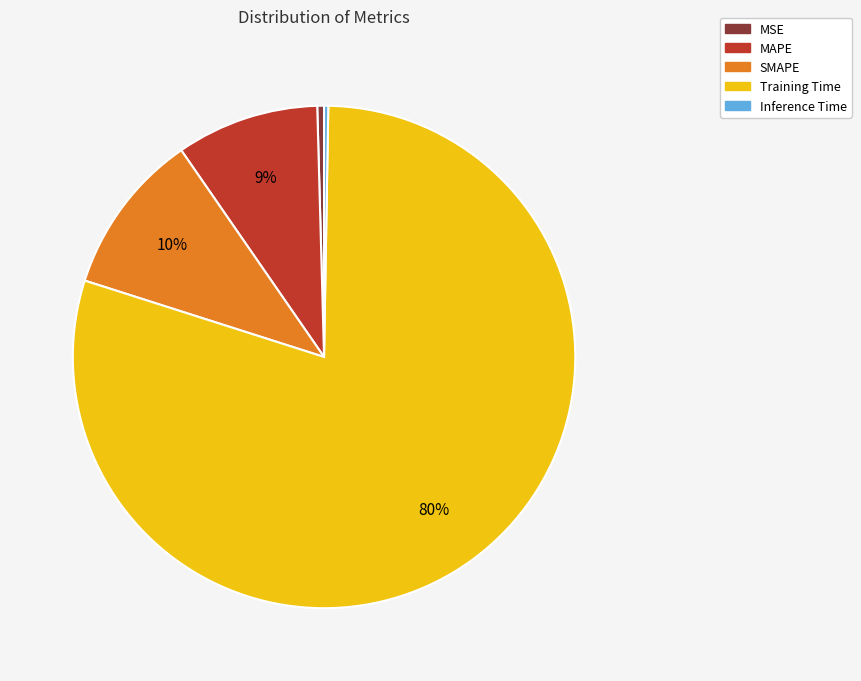

Does any single category account for the majority?

Yes